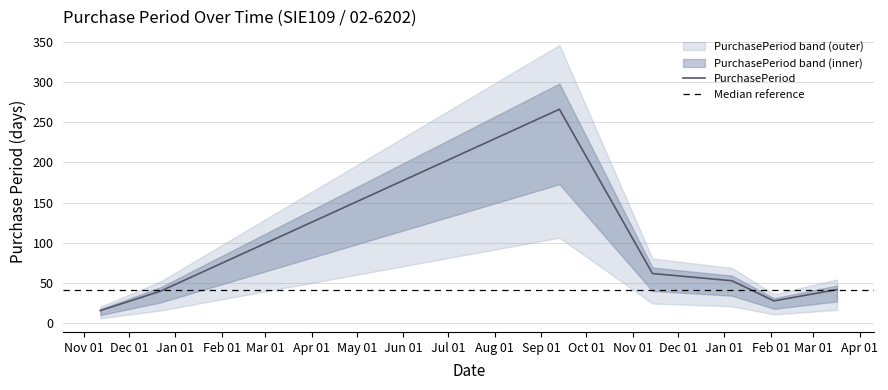

How many lines are shown in the chart?

1